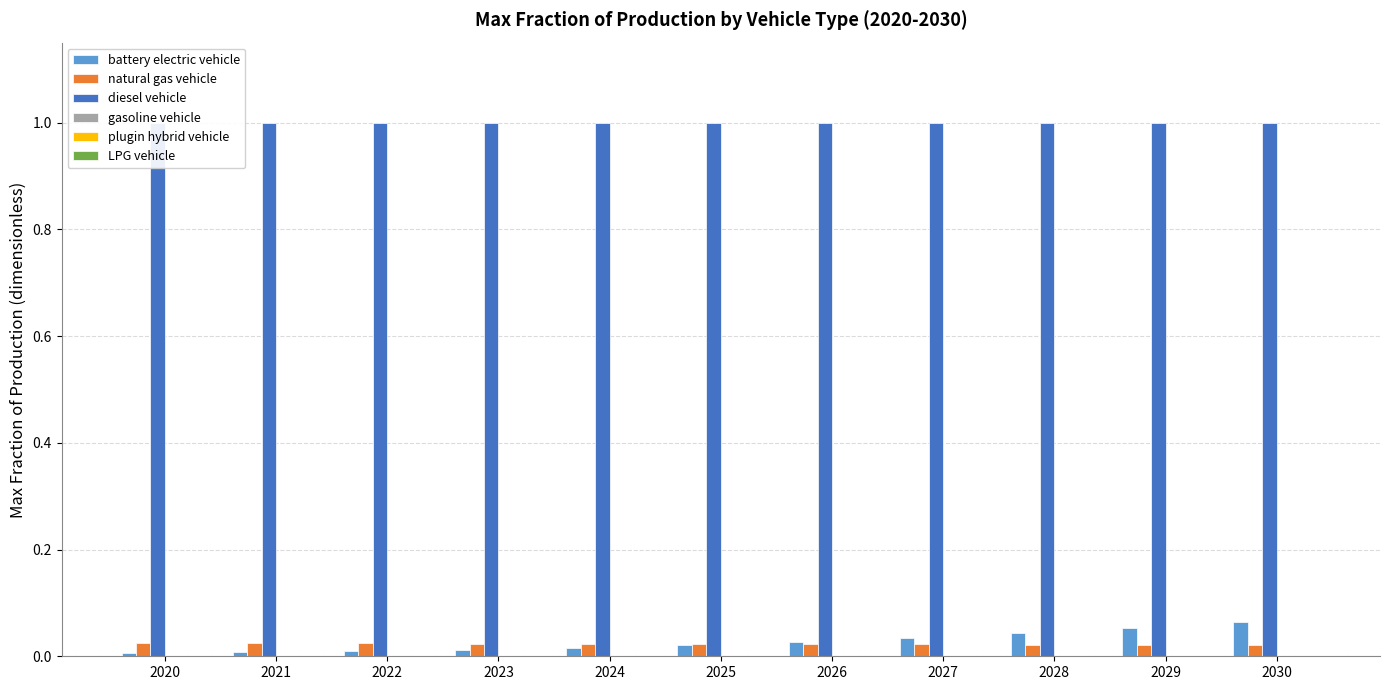

Reading left to right, what are all the values shown in this chart?

battery electric vehicle: 0.0	0.0	0.0	0.0	0.0	0.0	0.0	0.0	0.0	0.1	0.1
natural gas vehicle: 0.0	0.0	0.0	0.0	0.0	0.0	0.0	0.0	0.0	0.0	0.0
diesel vehicle: 1.0	1.0	1.0	1.0	1.0	1.0	1.0	1.0	1.0	1.0	1.0
gasoline vehicle: 0.0	0.0	0.0	0.0	0.0	0.0	0.0	0.0	0.0	0.0	0.0
plugin hybrid vehicle: 0.0	0.0	0.0	0.0	0.0	0.0	0.0	0.0	0.0	0.0	0.0
LPG vehicle: 0.0	0.0	0.0	0.0	0.0	0.0	0.0	0.0	0.0	0.0	0.0